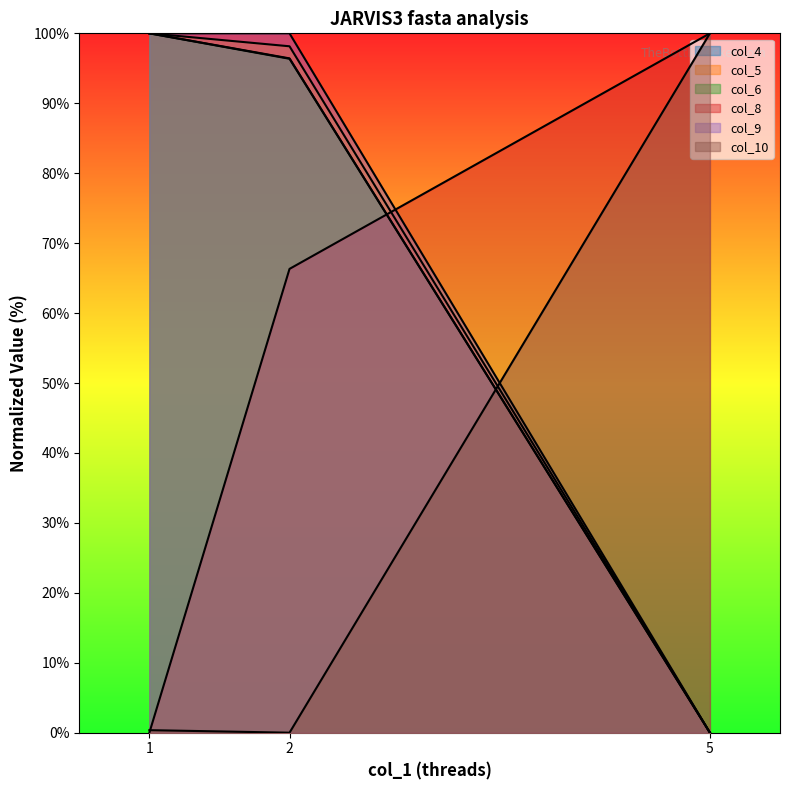

How many data points does each series have?

3